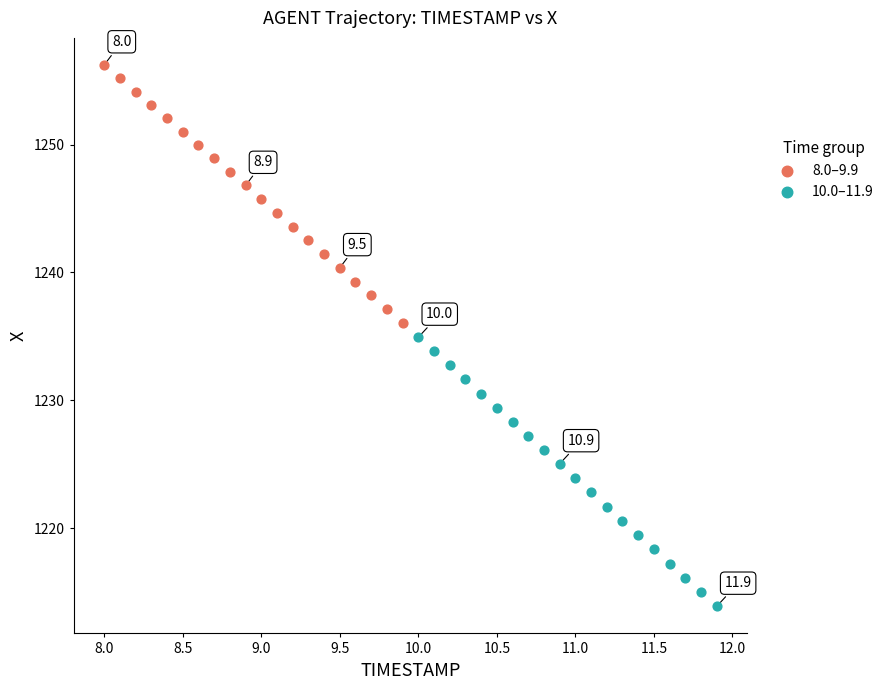

Which series has the largest Y range (max minus min)?

10.0–11.9